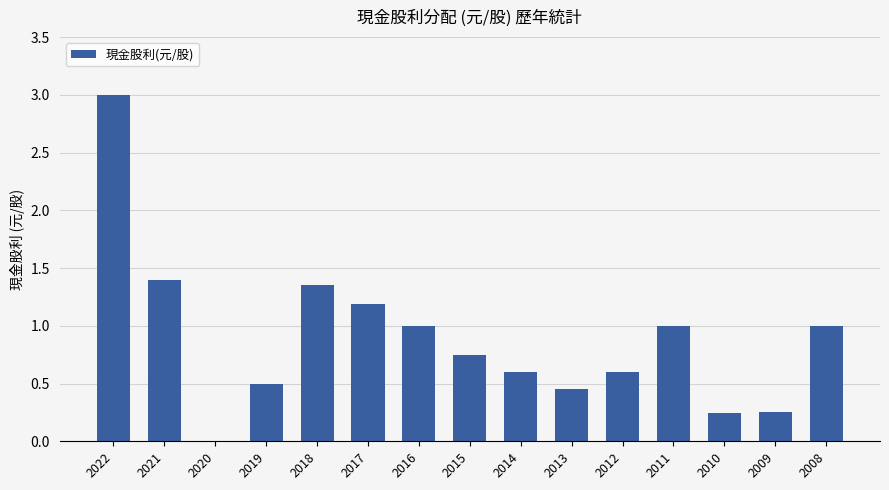

What is the maximum value shown in the chart?

3.0